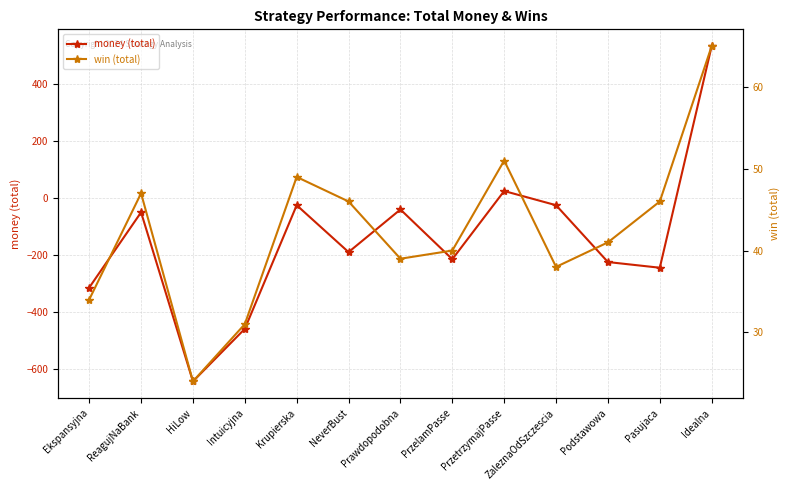

Is it true that win (total) equals 34 at Ekspansyjna?

True